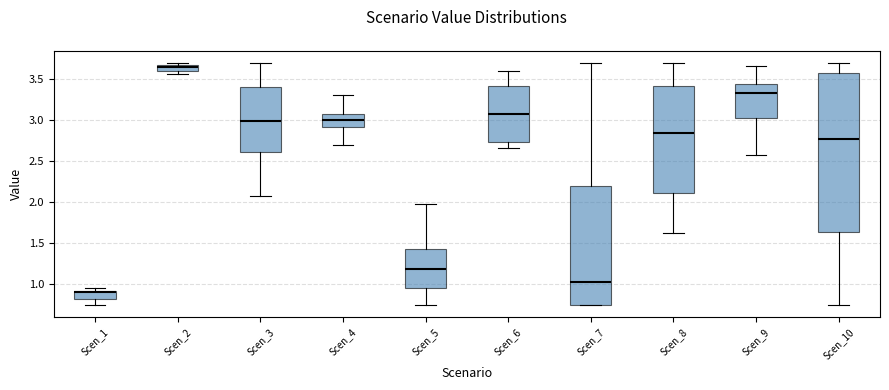

Which box is the tallest, from its lower edge to its upper edge?

Scen_10